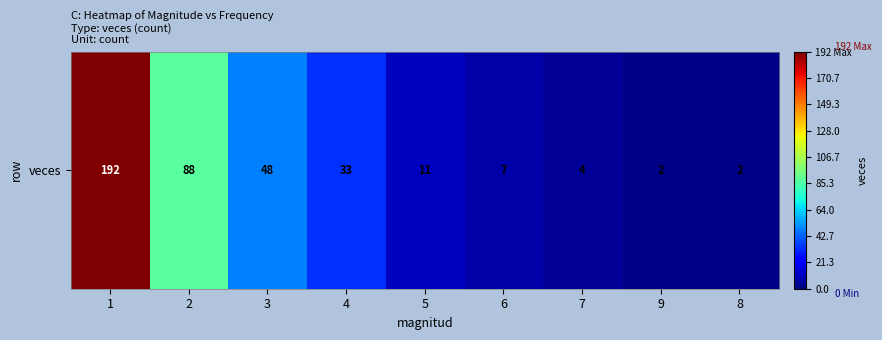

What is the change in value from 7 to 9?

-2